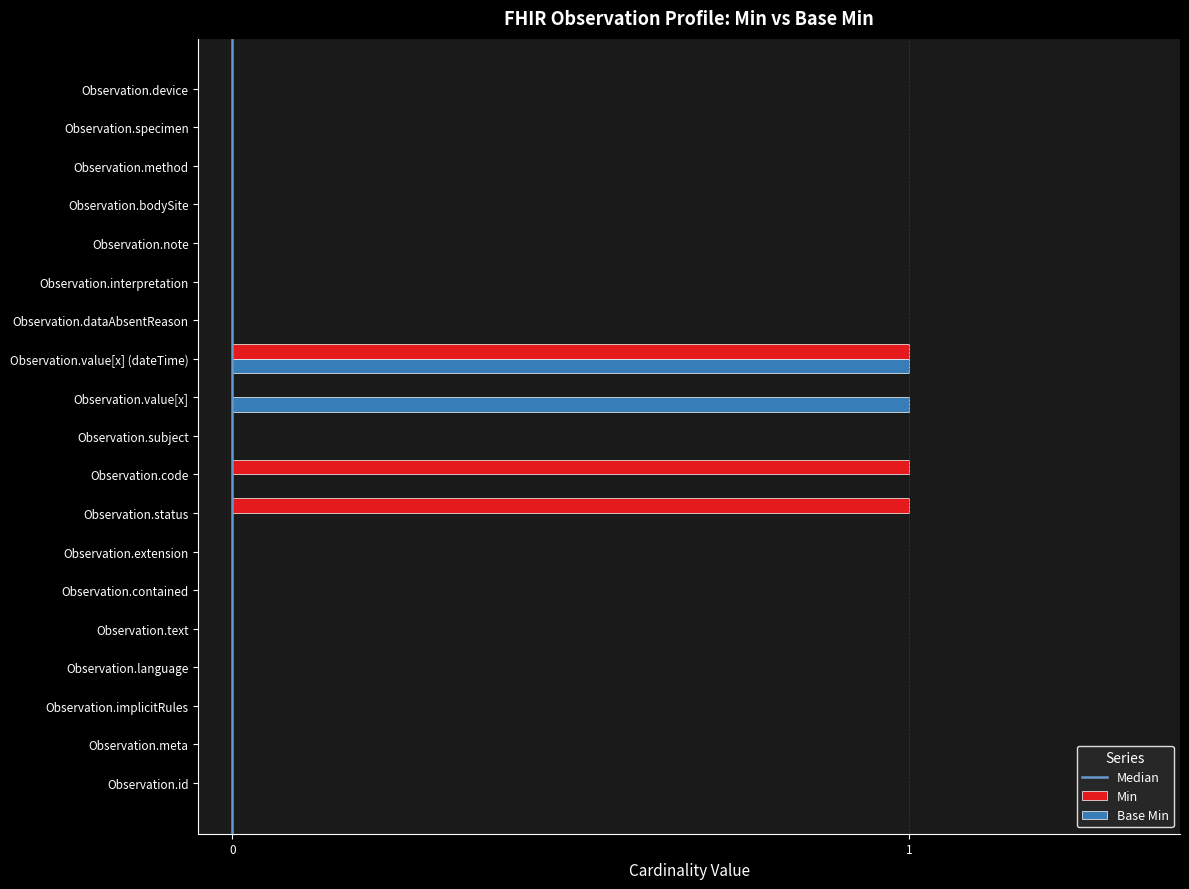

Which series changed the most between Observation.status and Observation.interpretation?

Min